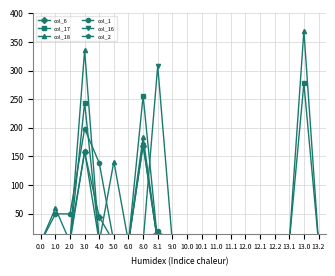

At which category does col_6 reach its first local valley?

2.0